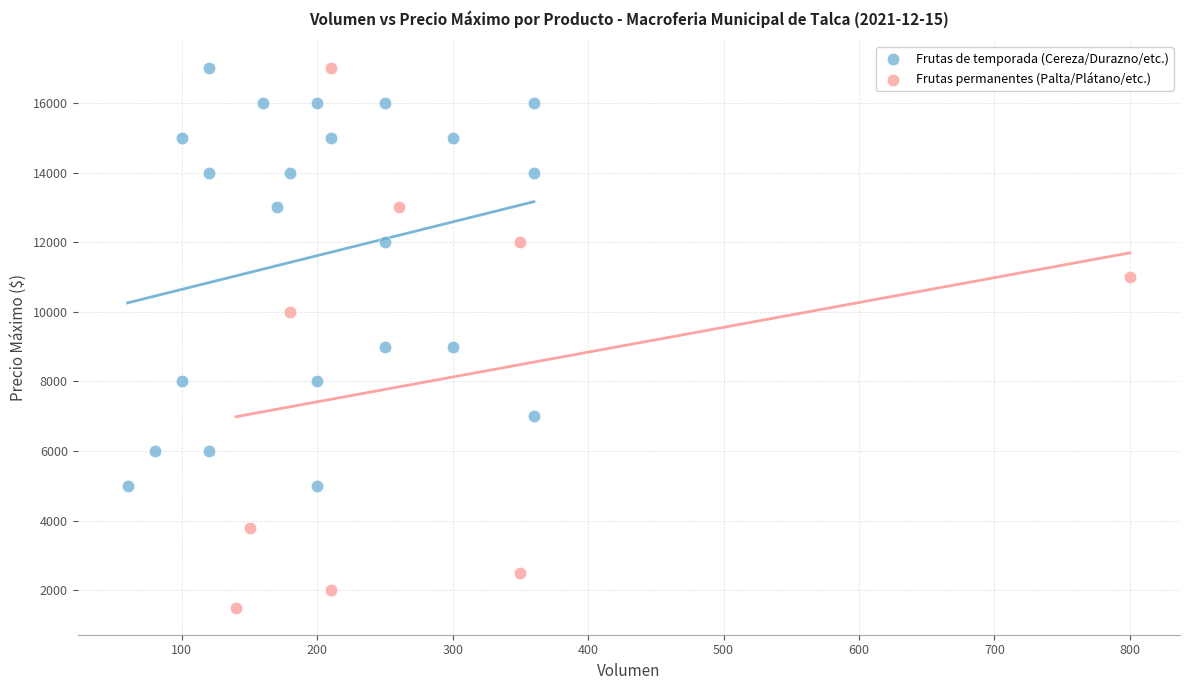

Which series reaches the minimum Y coordinate?

Frutas permanentes (Palta/Plátano/etc.)